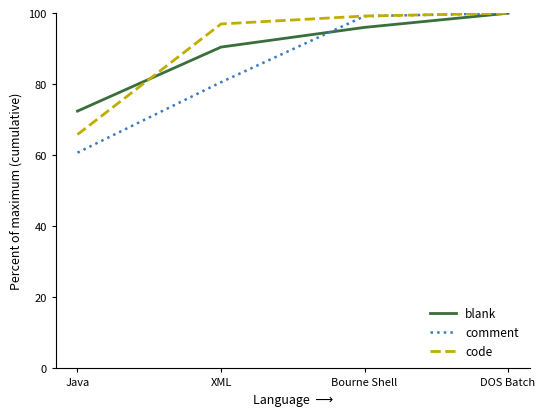

What position from the right is XML?

3